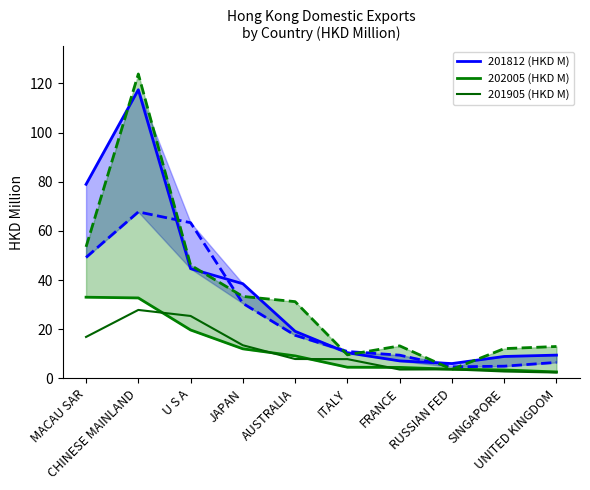

Which series has the largest range (max minus min)?

201812 (HKD M)